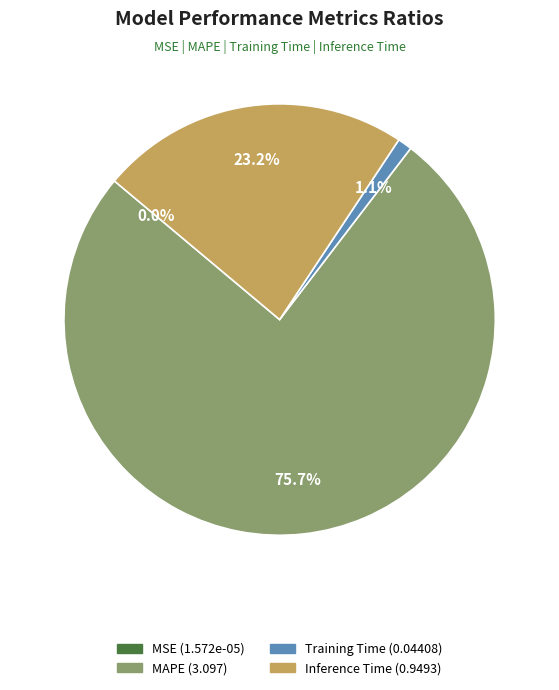

Which slice represents more than half of the pie?

MAPE